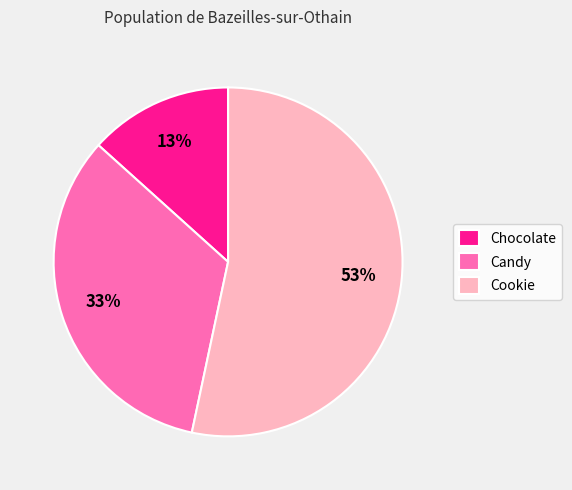

Is Cookie the majority of the pie?

Yes